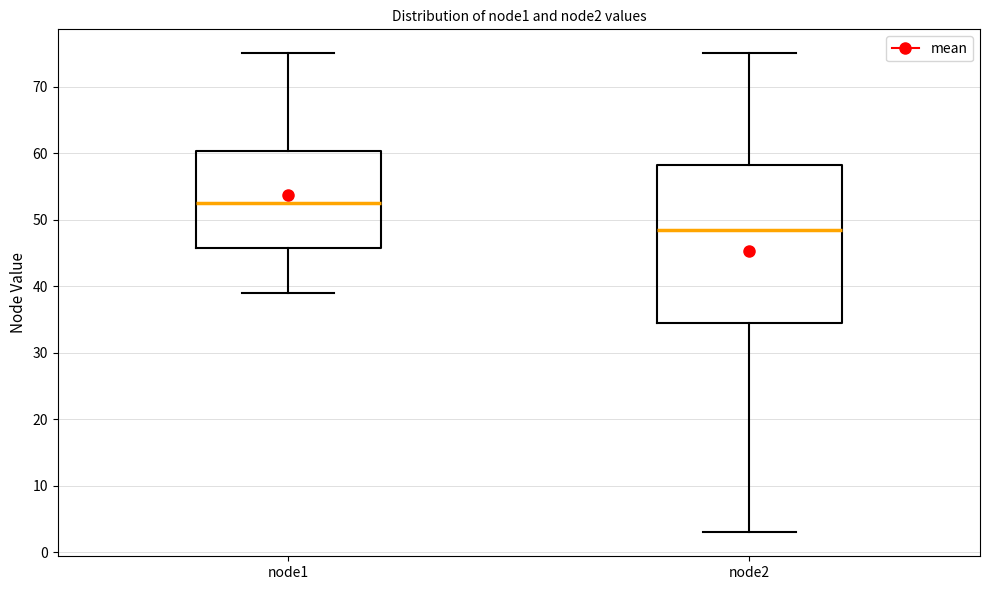

Reading left to right, read every box against the y-axis: the position of its median line, the range the box covers, and the ends of its whiskers. The values are not printed on the chart, so give them approximately, as read against the axis.

node1: median 53, box 46 to 60, whiskers 39 to 75
node2: median 49, box 35 to 58, whiskers 3 to 75